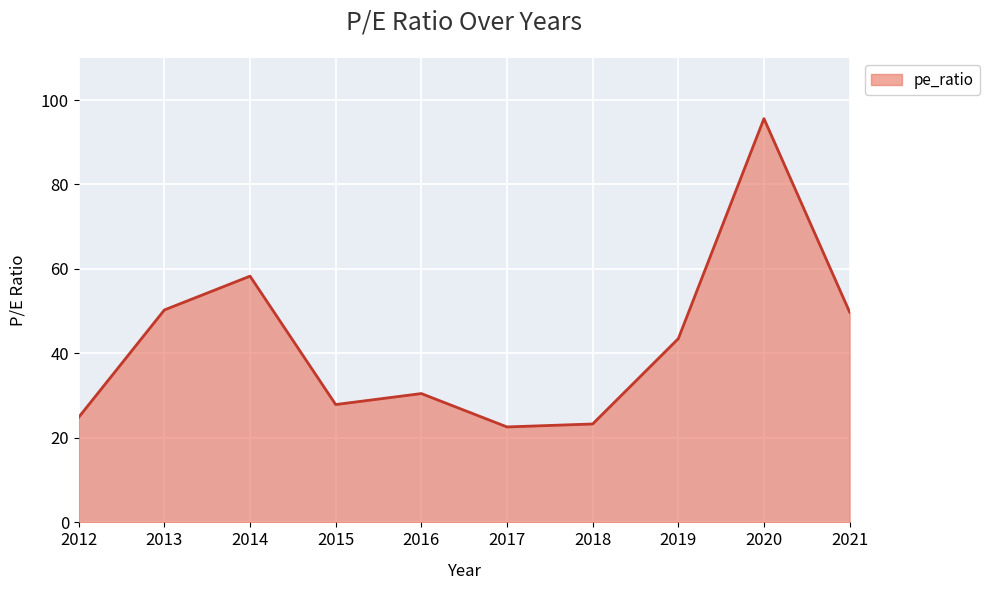

At which category does the data reach its first local peak?

2014